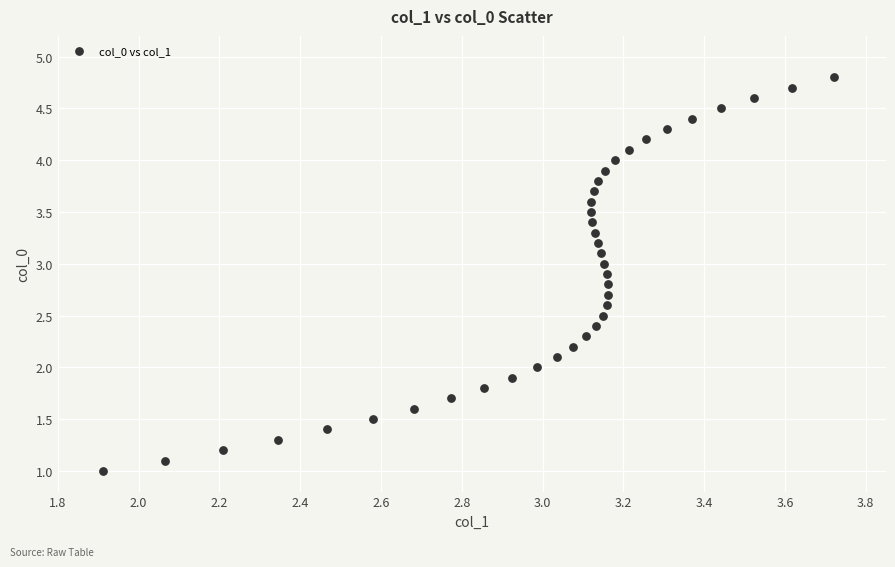

What is the range of Y values (max minus min)?

3.8